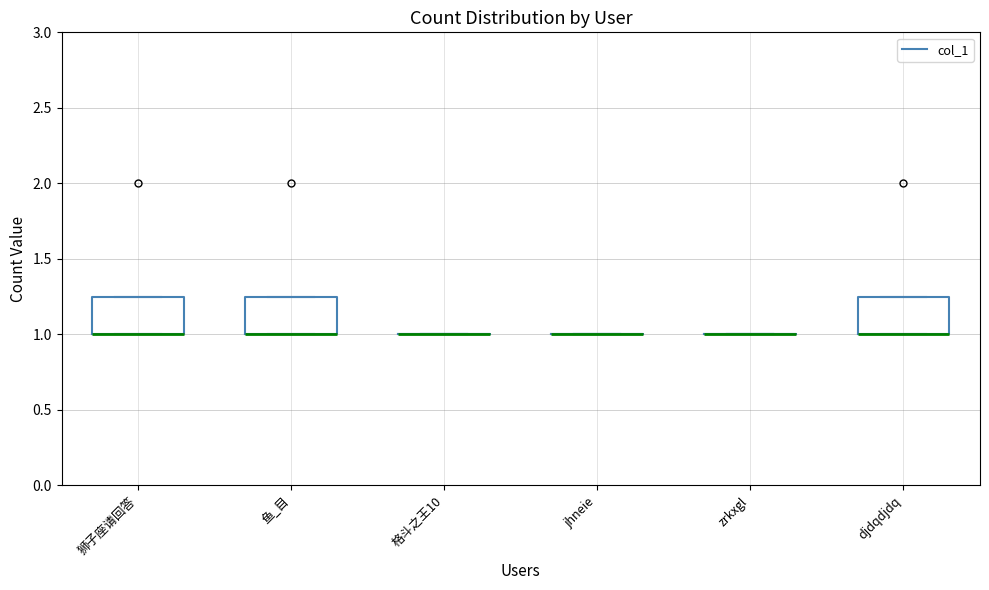

Reading left to right, read every box against the y-axis: the position of its median line, the range the box covers, and the ends of its whiskers. The values are not printed on the chart, so give them approximately, as read against the axis.

狮子座请回答: median 1.00 (drawn on the box's lower edge), box 1.00 to 1.25, whiskers 1.00 to 1.25
鱼_目: median 1.00 (drawn on the box's lower edge), box 1.00 to 1.25, whiskers 1.00 to 1.25
格斗之王10: box collapsed to a line at 1.00, whiskers 1.00 to 1.00
jhneie: box collapsed to a line at 1.00, whiskers 1.00 to 1.00
zrkxgl: box collapsed to a line at 1.00, whiskers 1.00 to 1.00
djdqdjdq: median 1.00 (drawn on the box's lower edge), box 1.00 to 1.25, whiskers 1.00 to 1.25